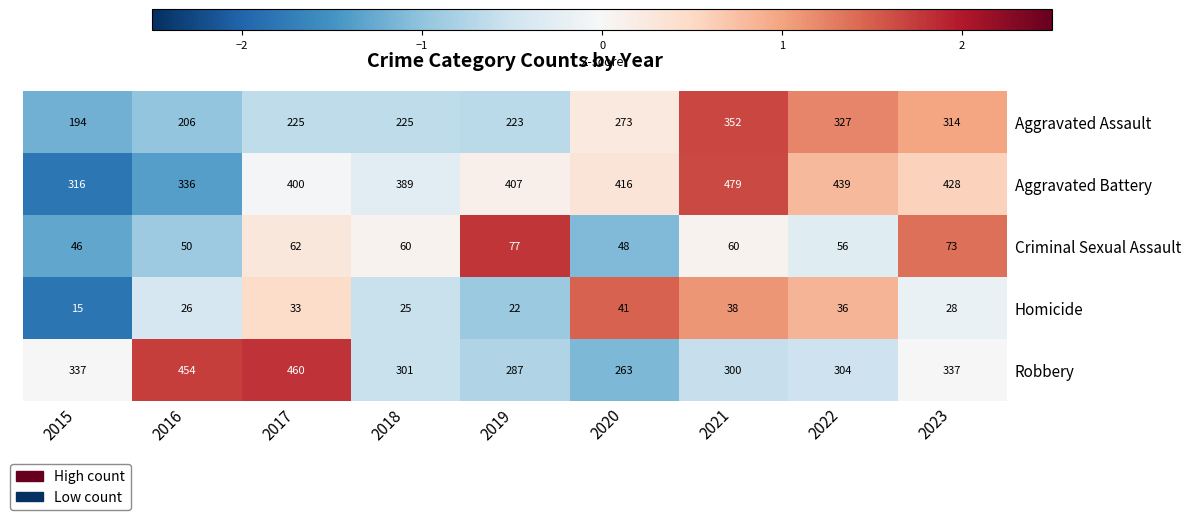

At which category is the sum across all series the highest?

2021